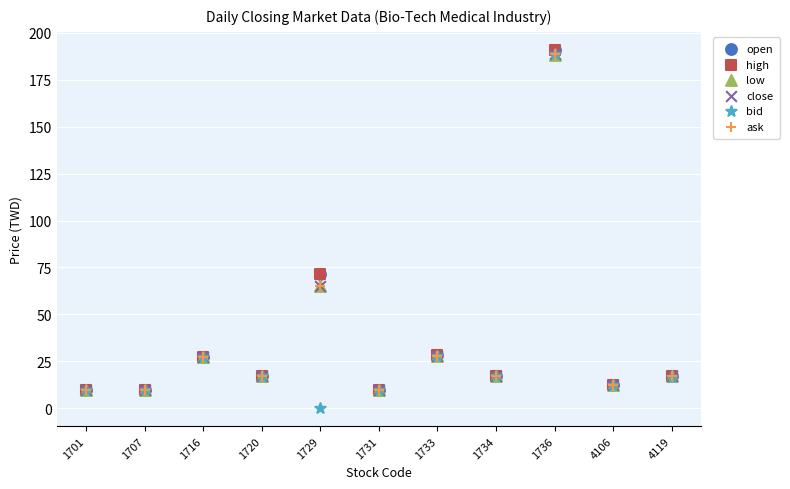

What are all the series names shown in the legend?

open, high, low, close, bid, ask